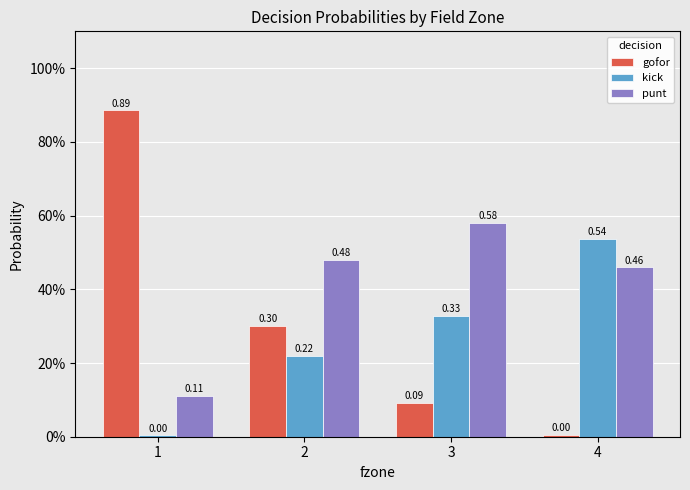

What are all the series names shown in the legend?

gofor, kick, punt